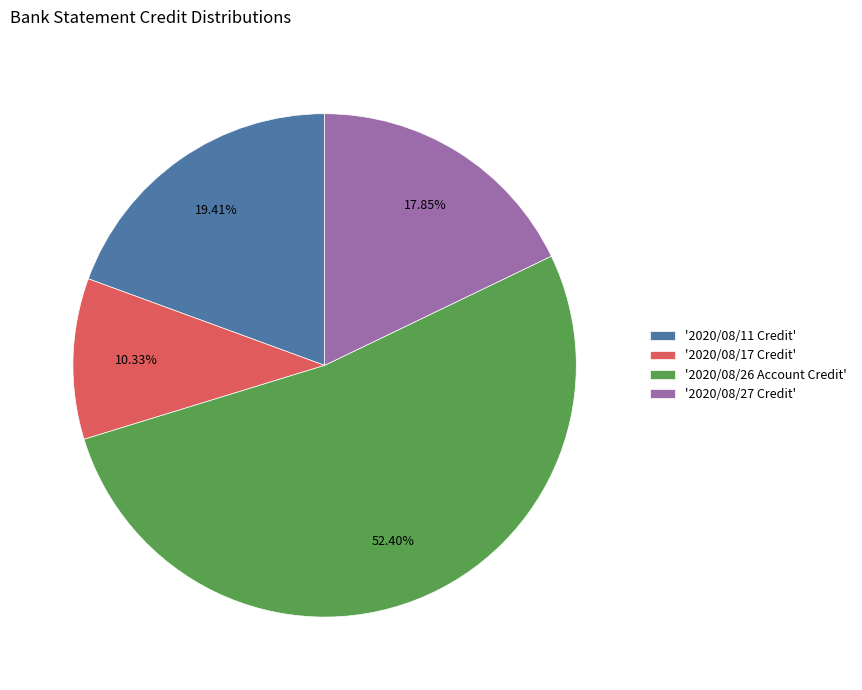

Which has a higher value, '2020/08/17 Credit' or '2020/08/27 Credit'?

'2020/08/27 Credit'